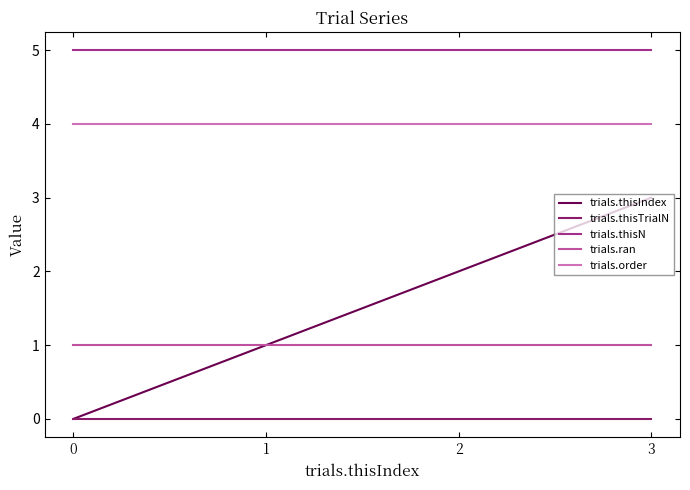

How many lines are shown in the chart?

5